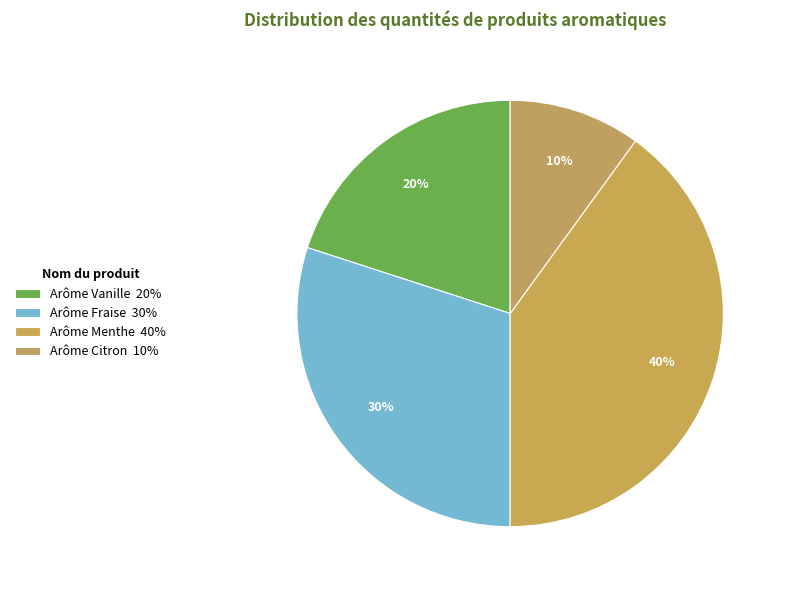

Count the number of slices in the pie.

4